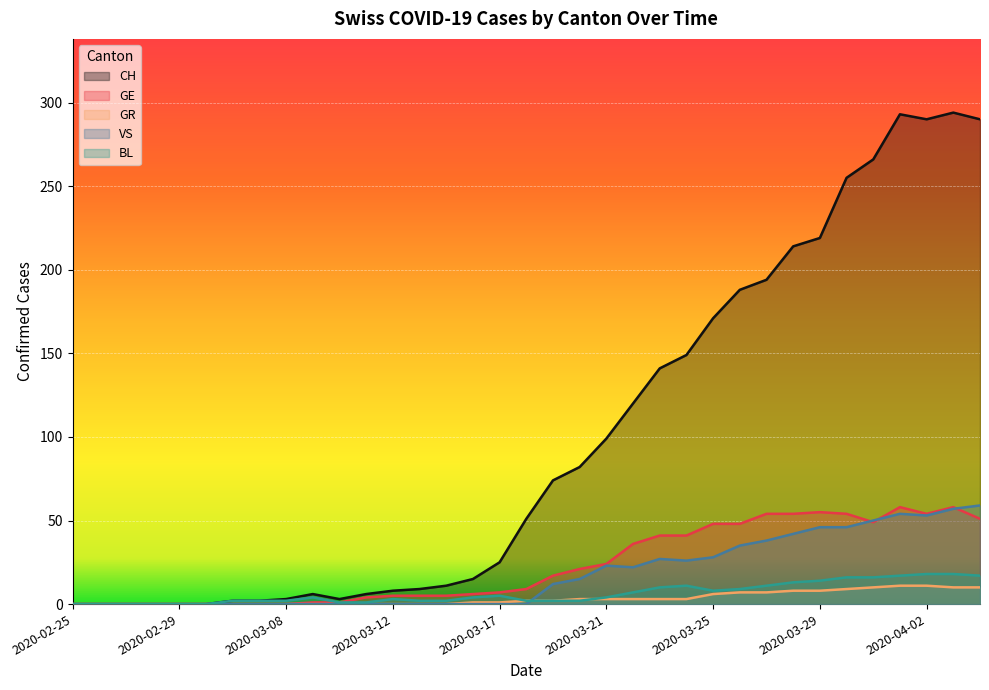

Where is BL nearest to the value 9?

2020-03-26